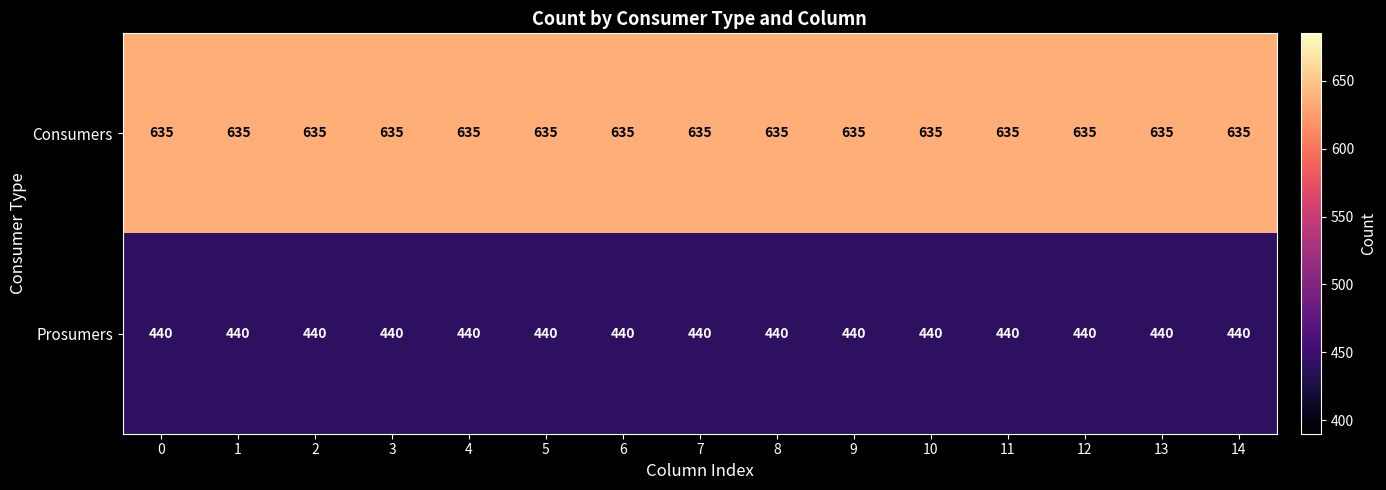

What is the approximate value of Consumers at 11?

635